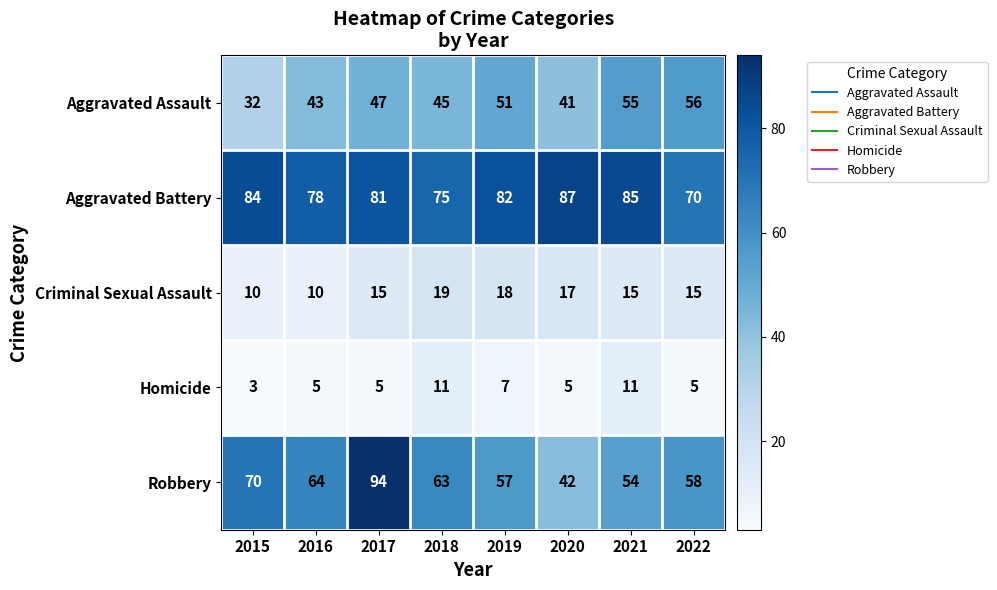

What is the maximum value shown in the chart?

94